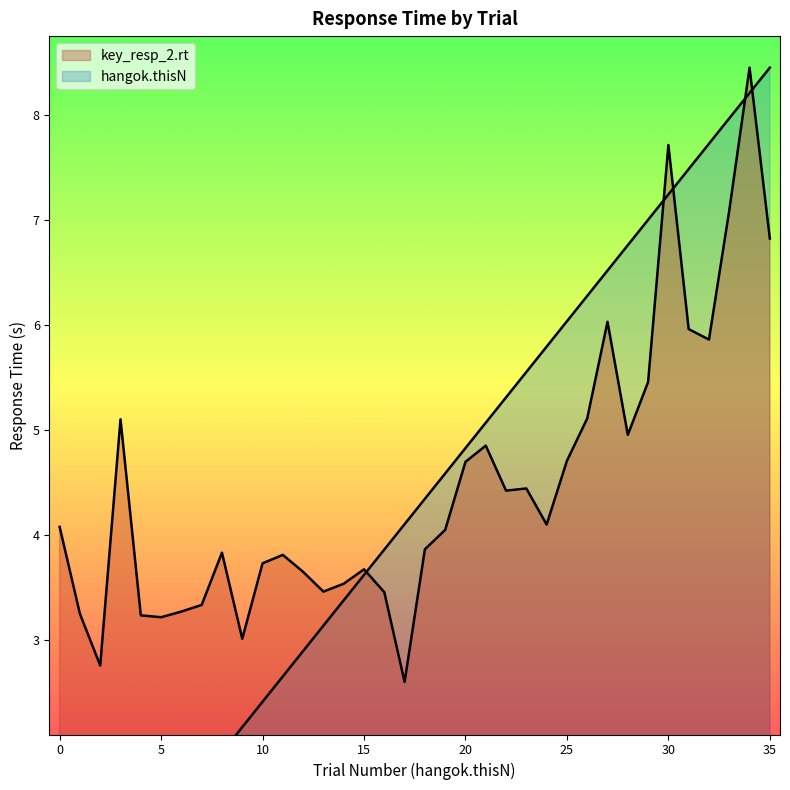

Which series has the widest spread of values?

hangok.thisN